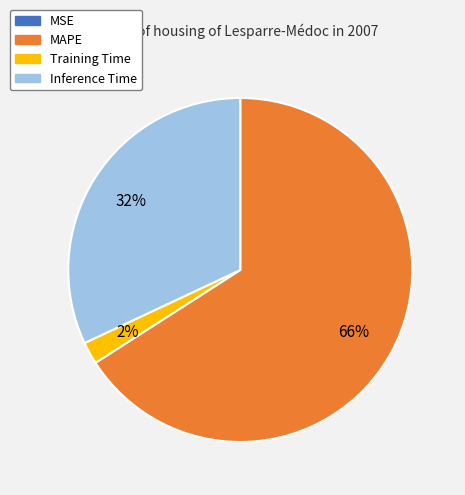

To the nearest percent, what is the average slice percentage?

25%